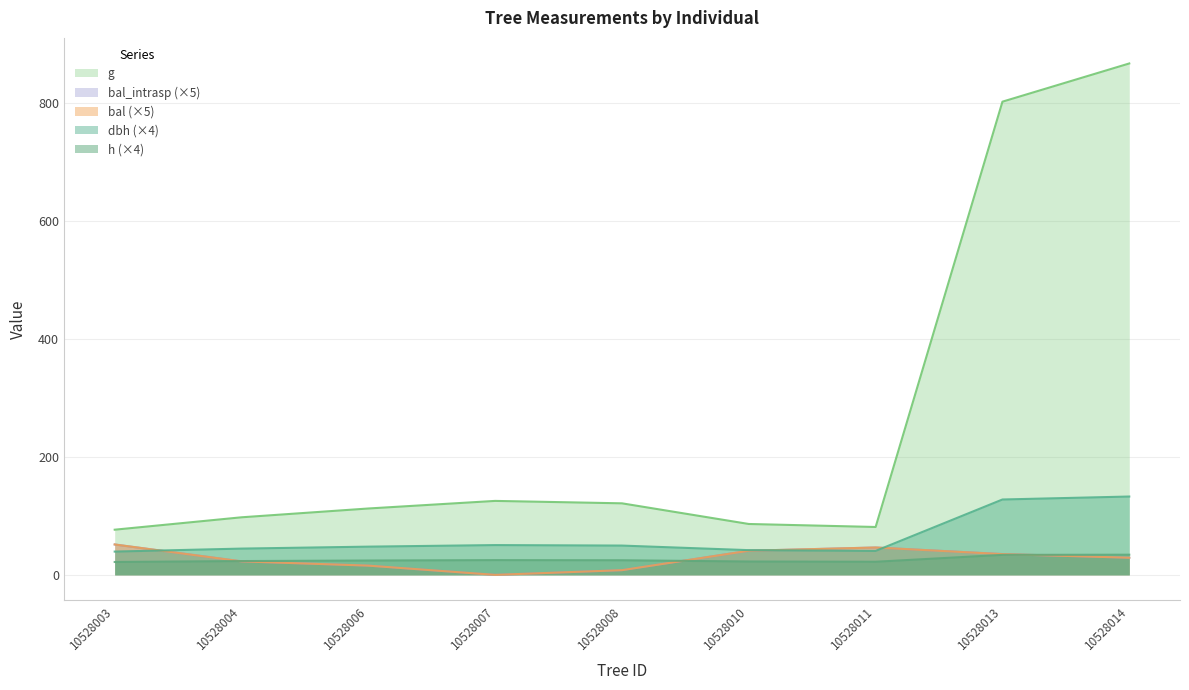

True or false: g has a value of 125.5 at 10528007.

True